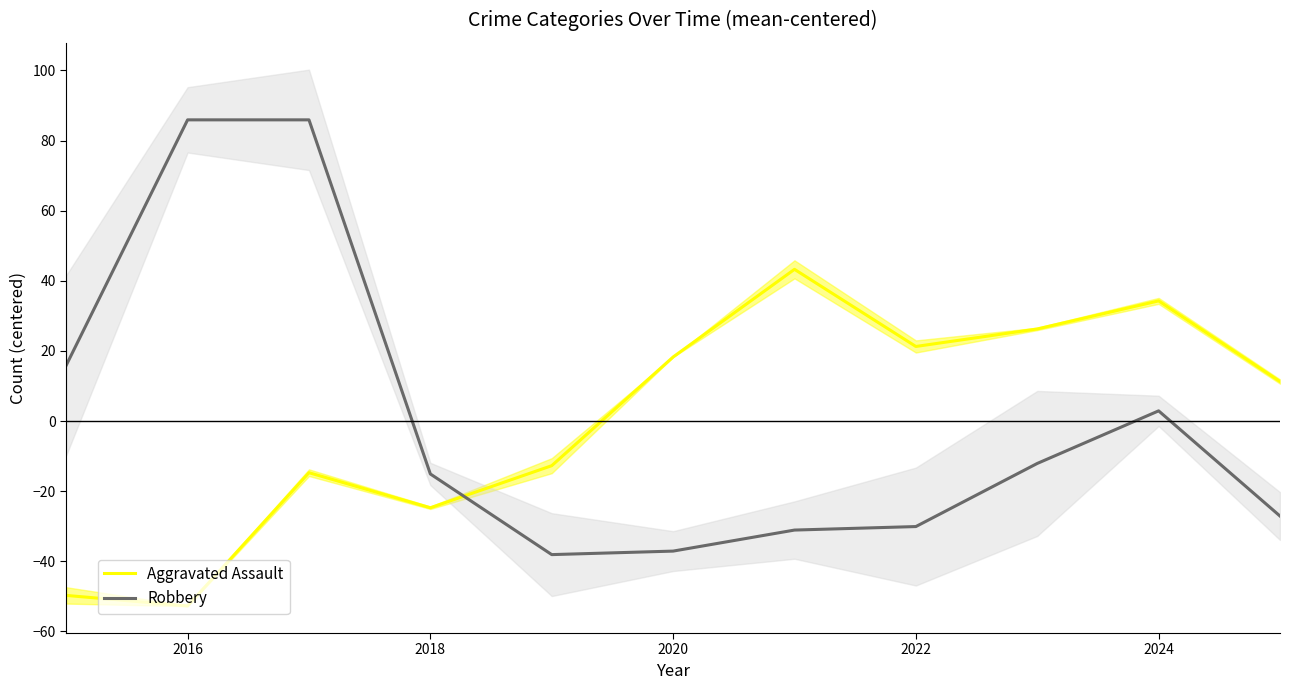

At which category does the chart reach its minimum across all series?

2016